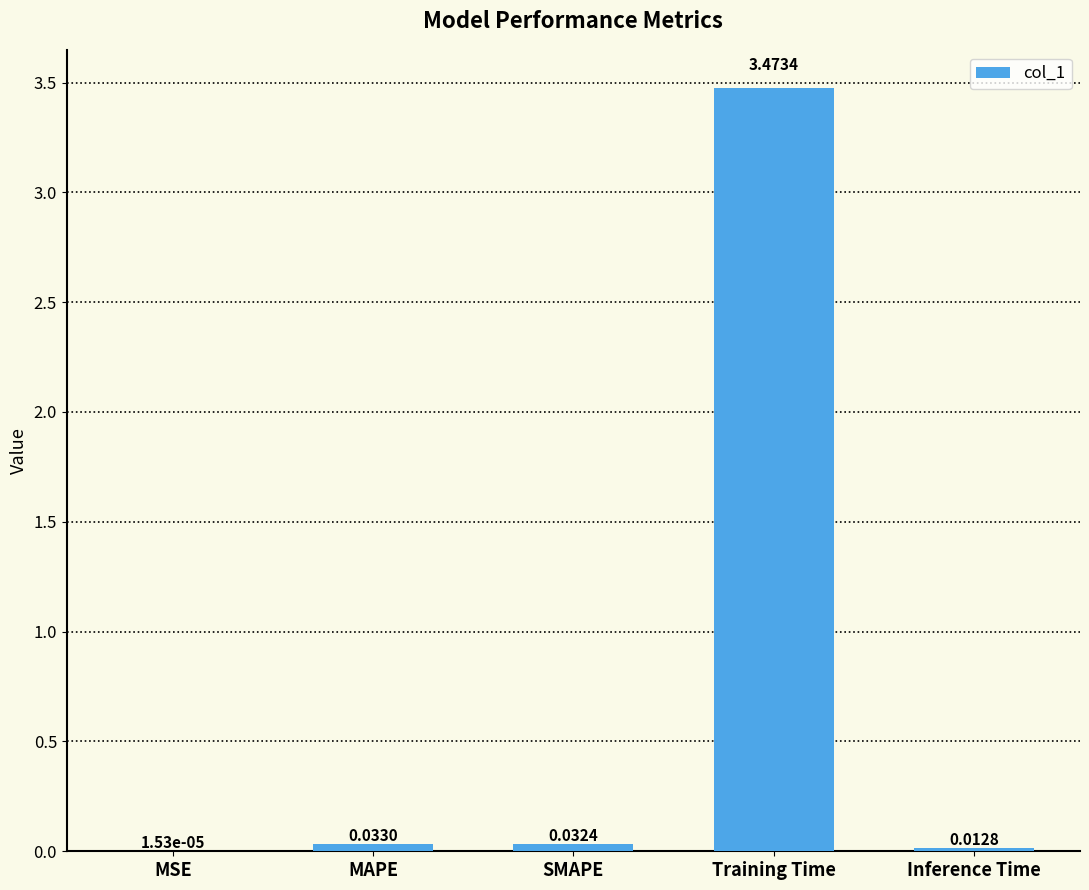

What is the sum of the values at MAPE and SMAPE?

0.1